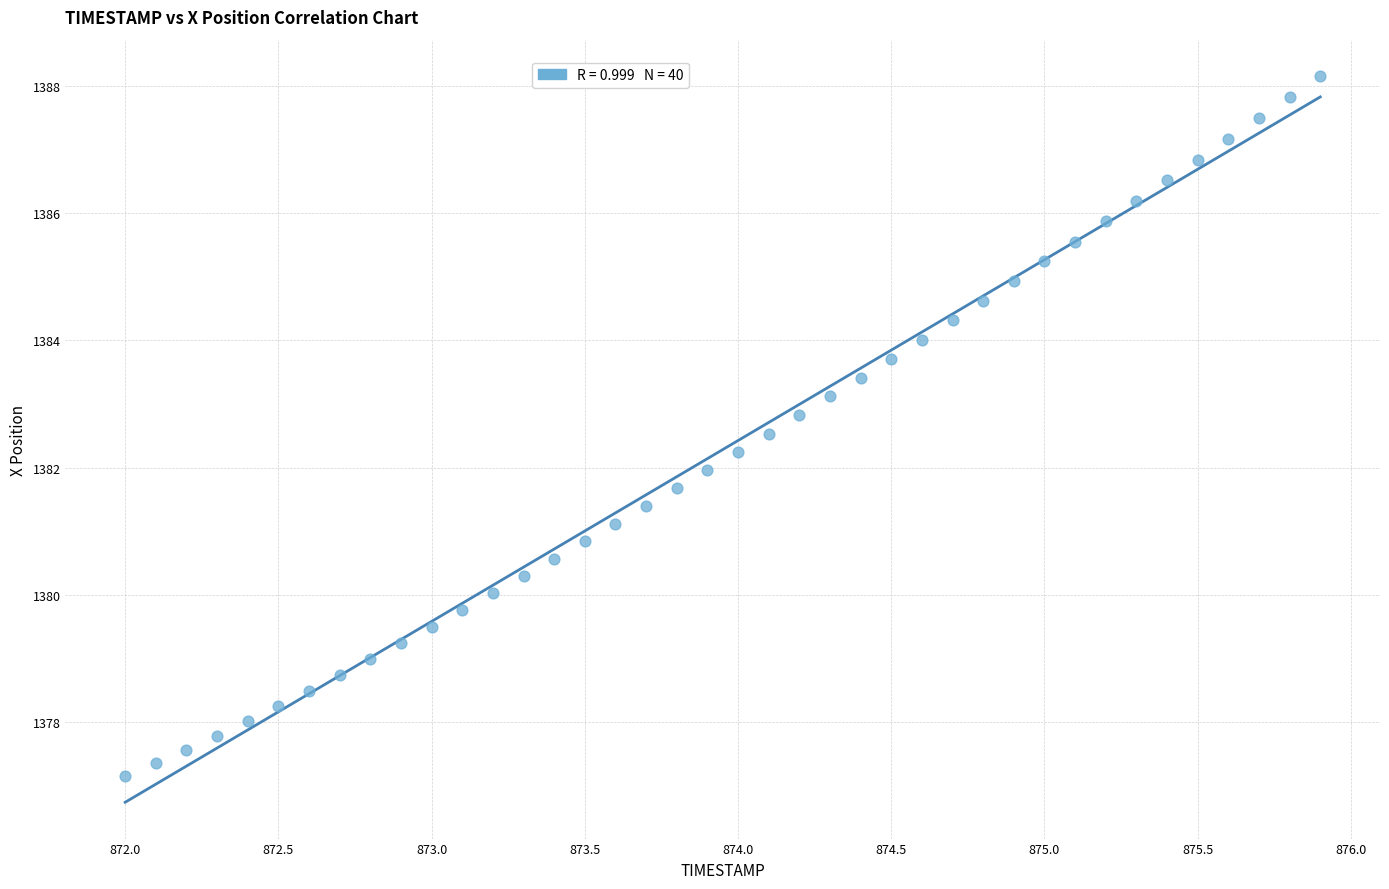

What is the range of Y values (max minus min)?

11.0